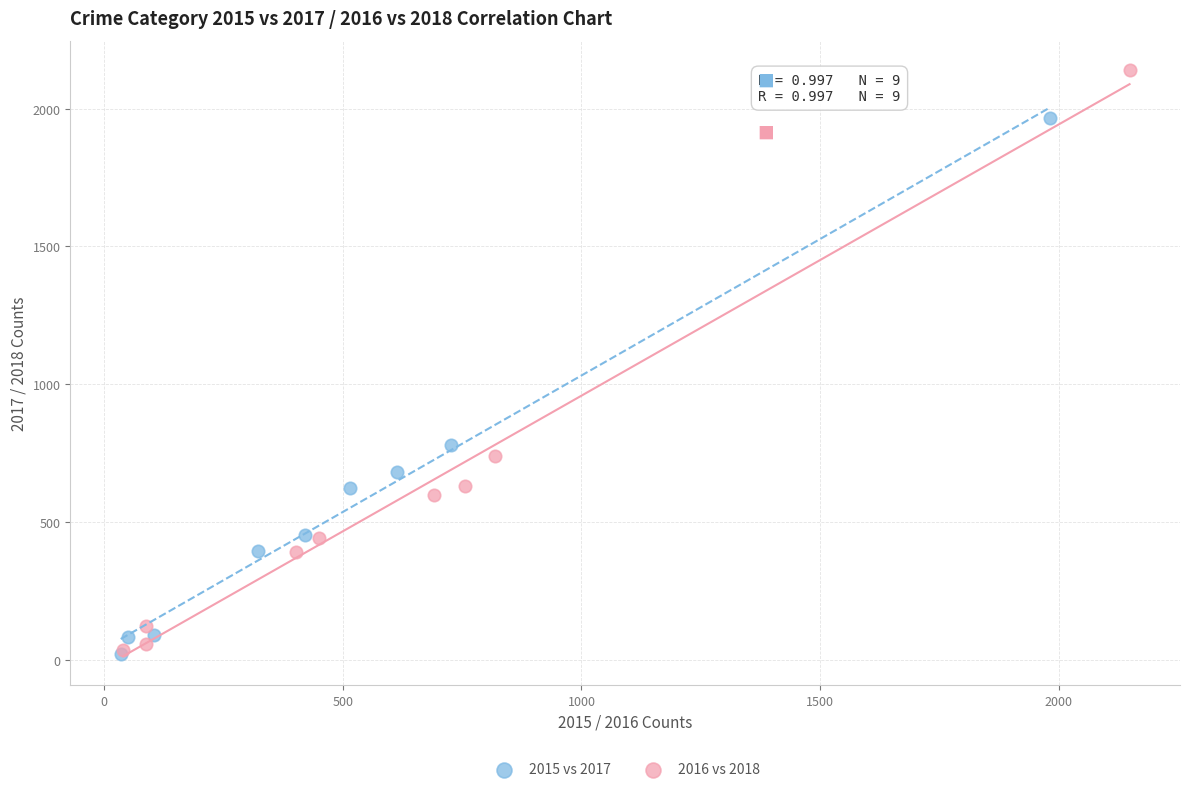

Which series has the largest Y range (max minus min)?

2016 vs 2018